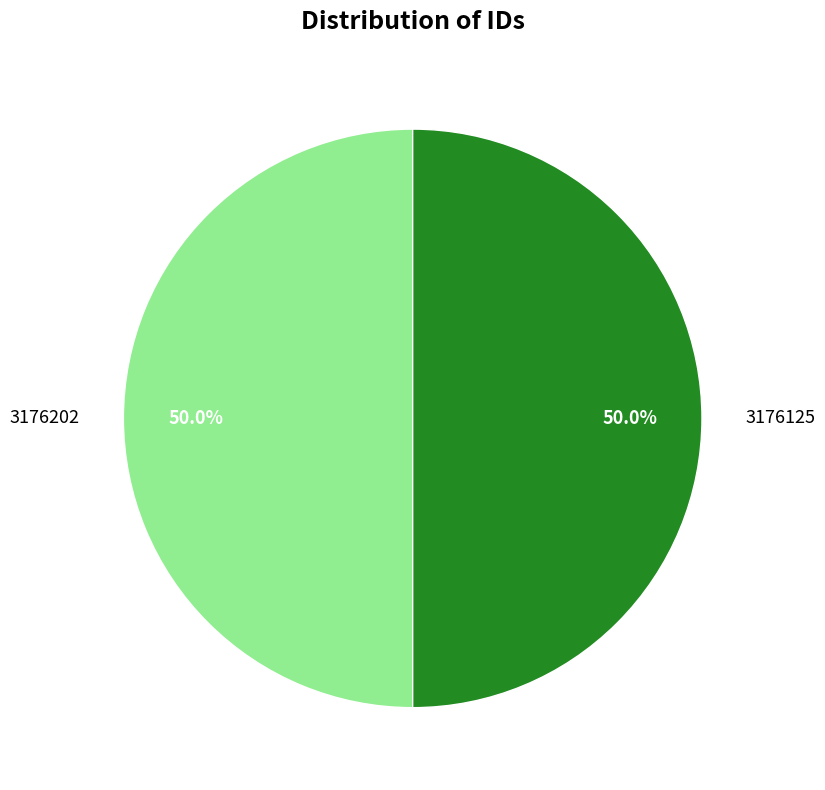

True or false: 3176202 accounts for 42% of the total.

False